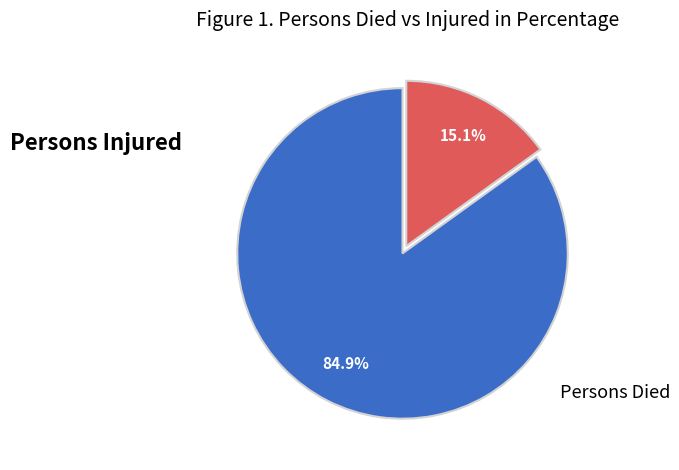

To the nearest percent, what is the difference between the largest and smallest slice percentages?

70%